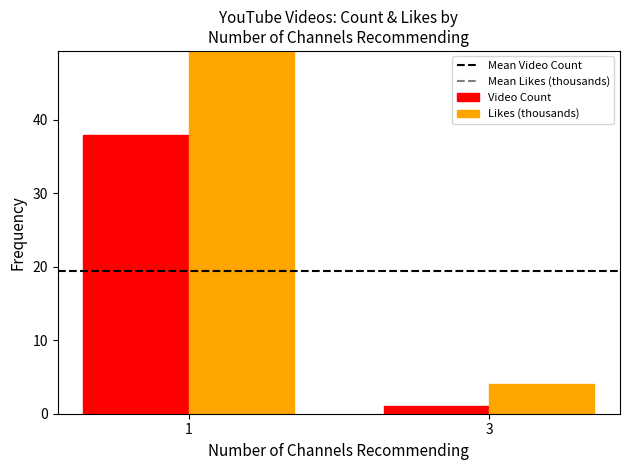

Is it true that Mean Video Count equals 19.5 at 3?

True